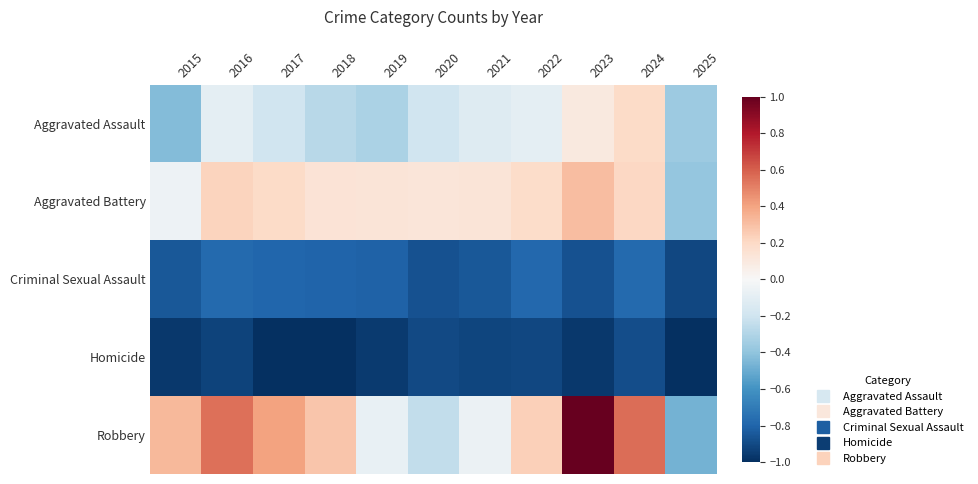

At which category does the chart reach its minimum across all series?

2025